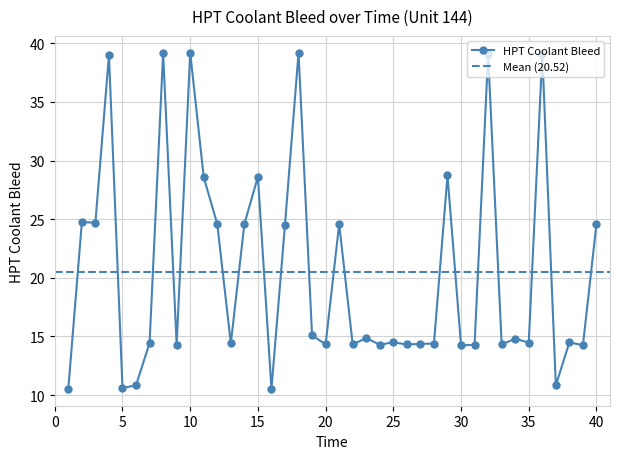

Reading left to right, transcribe all the data shown in this chart.

1=10.5	2=24.7	3=24.7	4=39.0	5=10.6	6=10.8	7=14.4	8=39.2	9=14.3	10=39.2	11=28.6	12=24.6	13=14.4	14=24.6	15=28.6	16=10.5	17=24.5	18=39.2	19=15.1	20=14.3	21=24.6	22=14.3	23=14.9	24=14.3	25=14.5	26=14.3	27=14.4	28=14.4	29=28.7	30=14.2	31=14.3	32=39.1	33=14.3	34=14.8	35=14.5	36=39.1	37=10.8	38=14.5	39=14.2	40=24.6